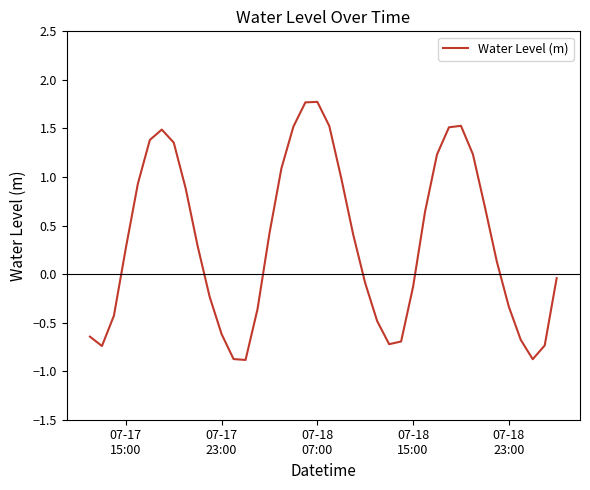

What is the minimum value shown in the chart?

-0.9